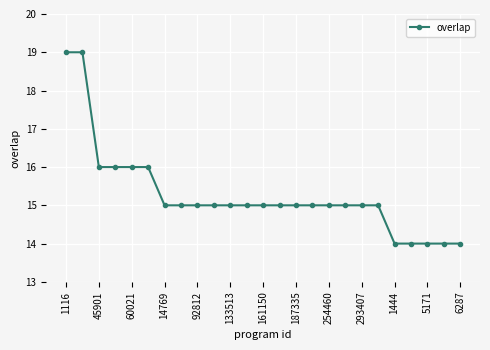

Reading right to left, list all the values displayed in this chart.

14	14	14	14	14	15	15	15	15	15	15	15	15	15	15	15	15	15	15	16	16	16	16	19	19